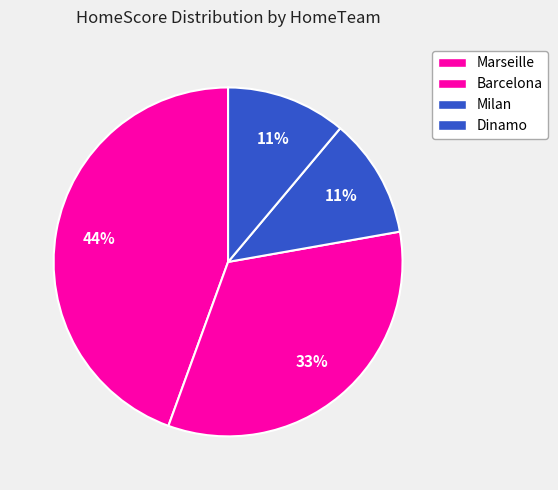

How many segments does this pie chart have?

4